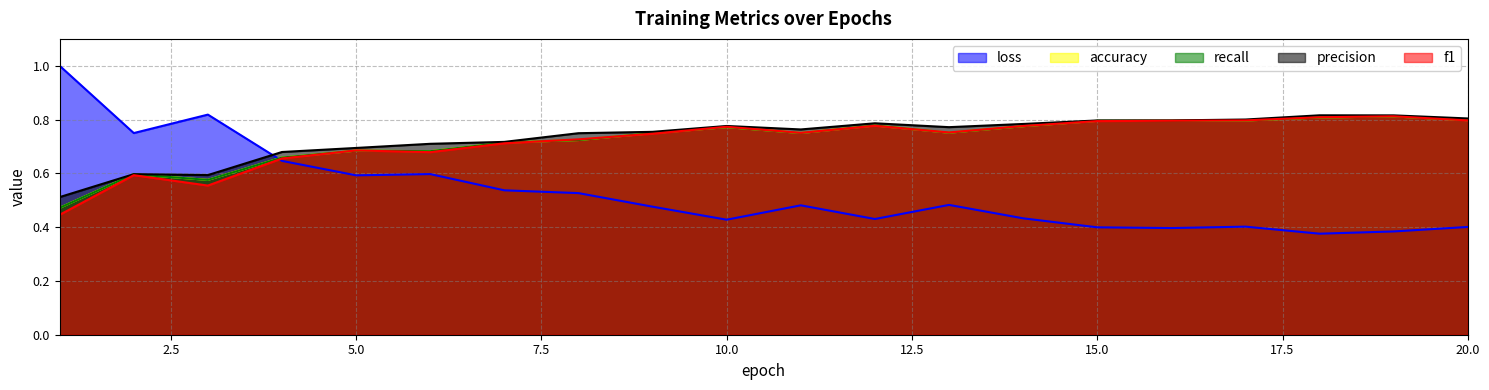

List the labels in order of precision value, largest first.

18, 19, 20, 17, 16, 15, 12, 14, 10, 13, 11, 9, 8, 7, 6, 5, 4, 2, 3, 1